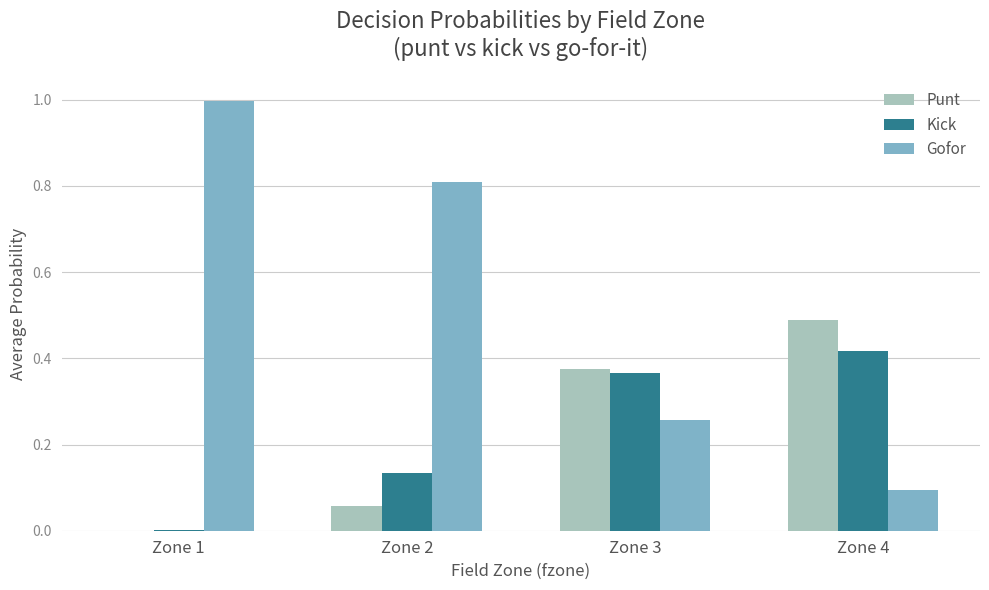

What is the average value of the Punt series?

0.2